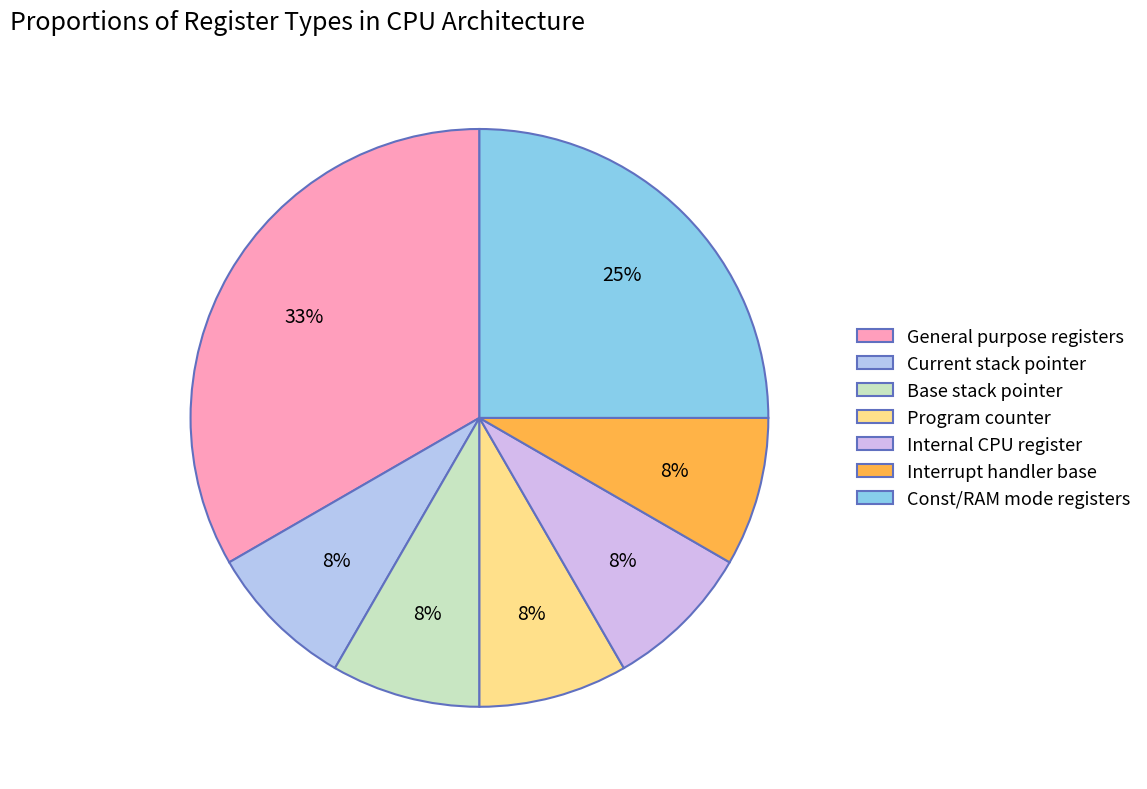

Which category has the smallest portion of the pie?

Current stack pointer